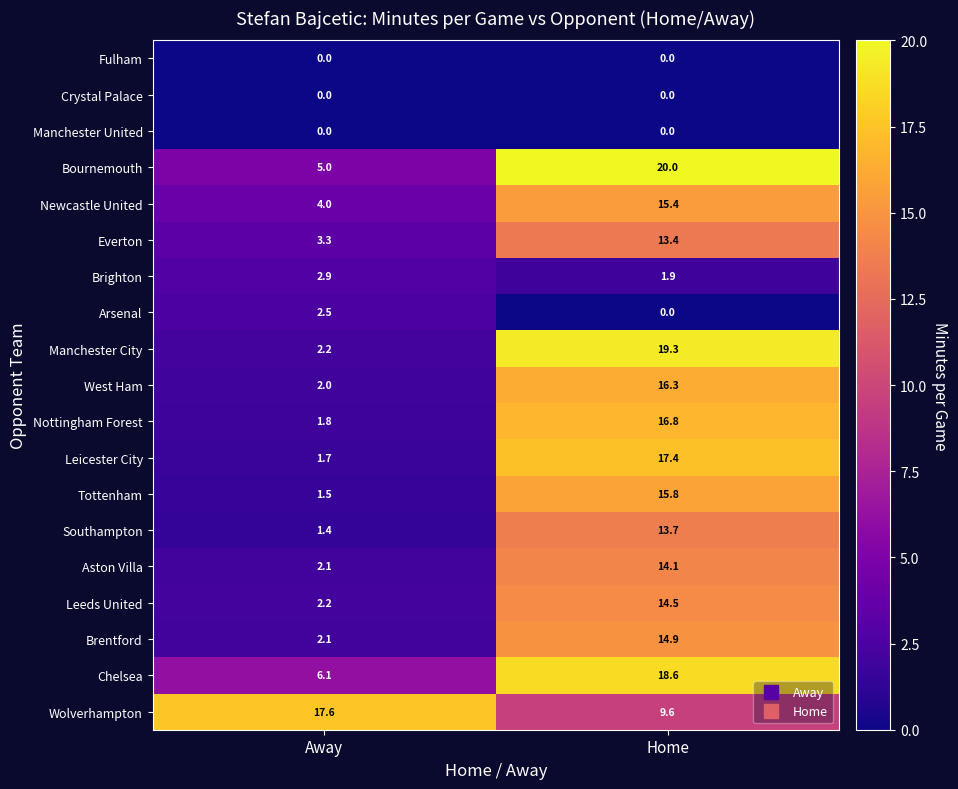

The value of Arsenal at Home is 1.1. True or false?

False